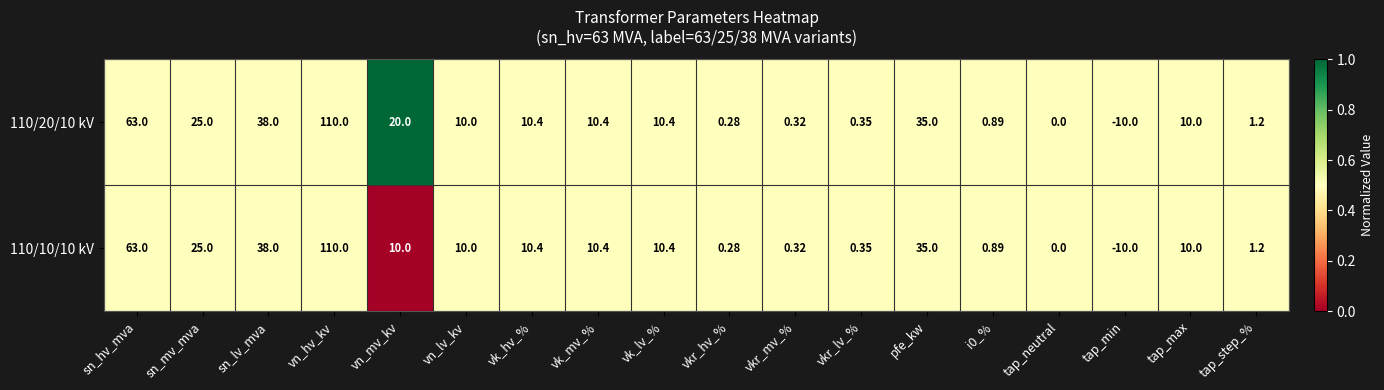

Which category has the highest value across all series?

vn_hv_kv